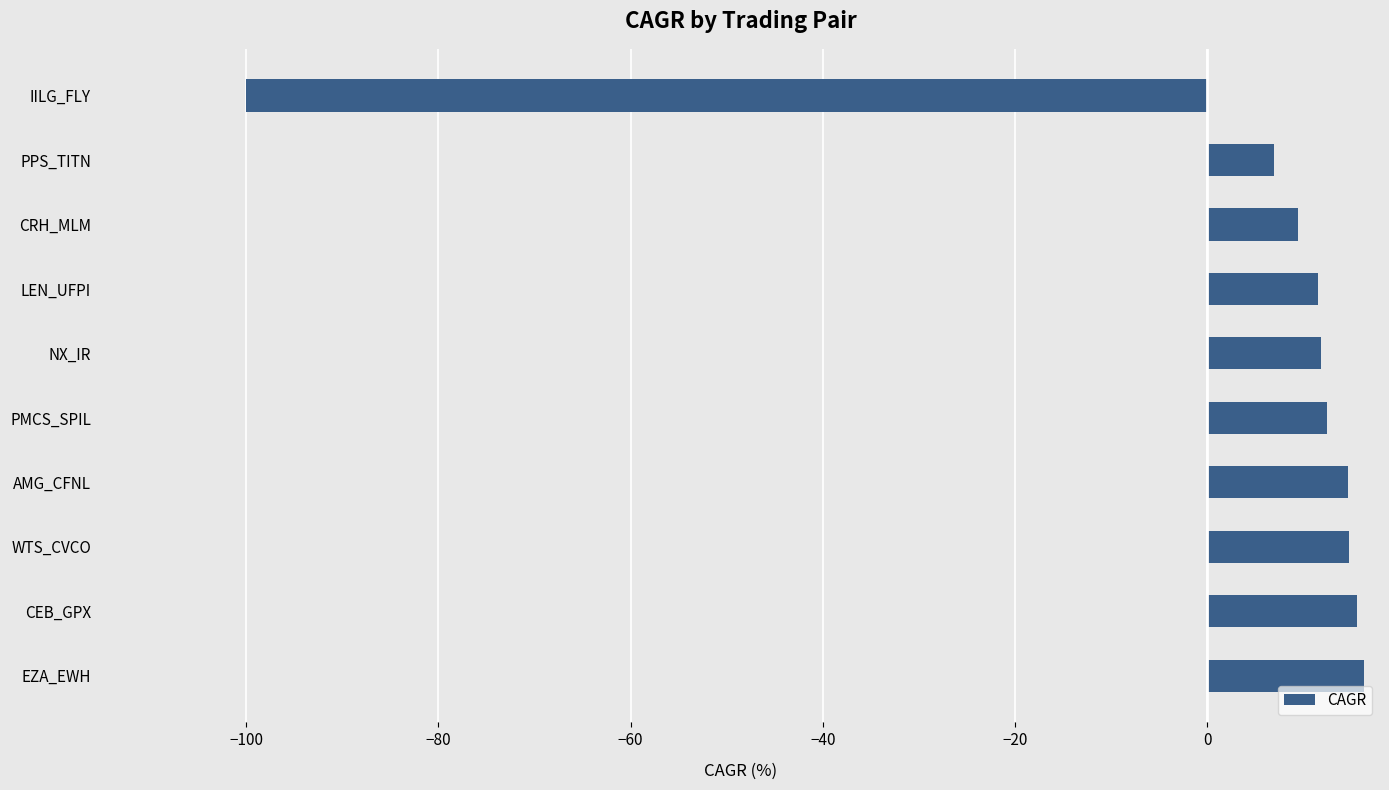

What is the ratio of the value at CRH_MLM to the value at LEN_UFPI?

0.8